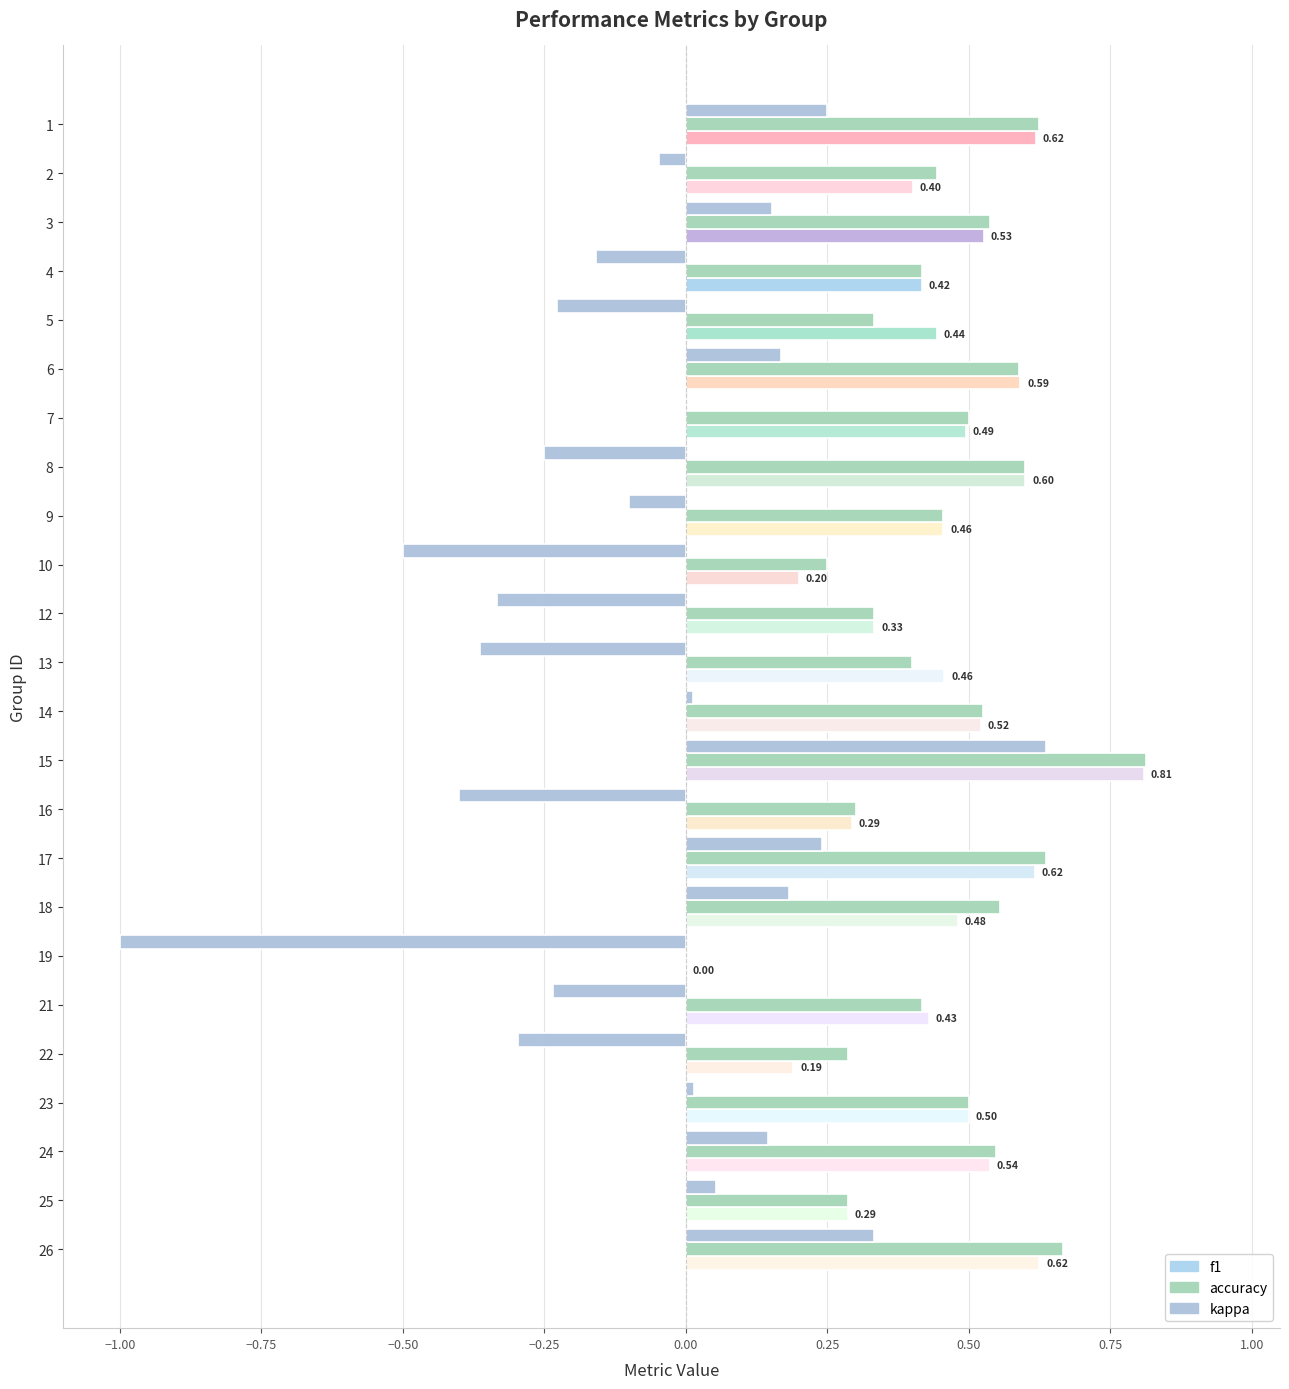

Which series has the largest total across all categories?

accuracy